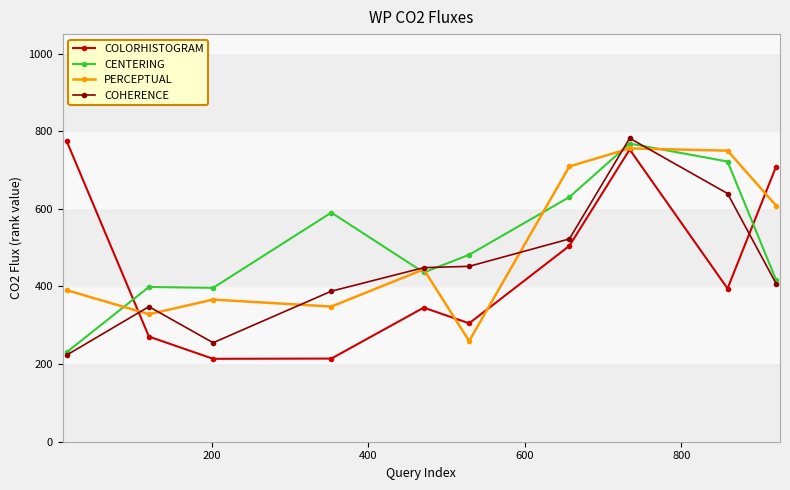

How many interior local peaks does the COLORHISTOGRAM series have?

2